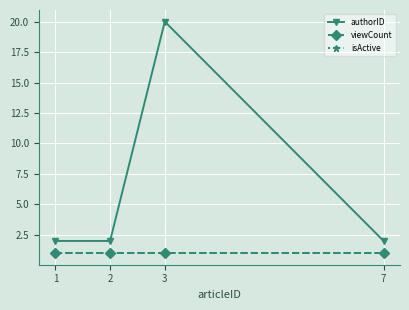

Is the value of isActive at 2 greater than the value of authorID at 3?

No